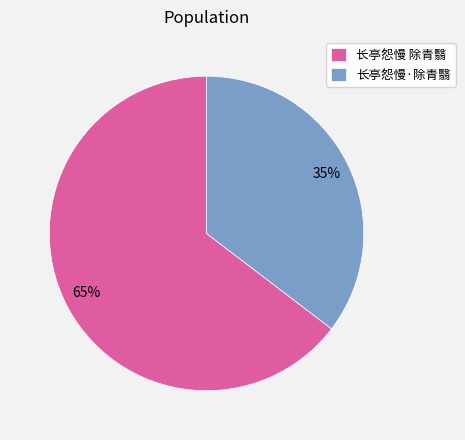

Which slice is the smallest?

长亭怨慢·除青翳